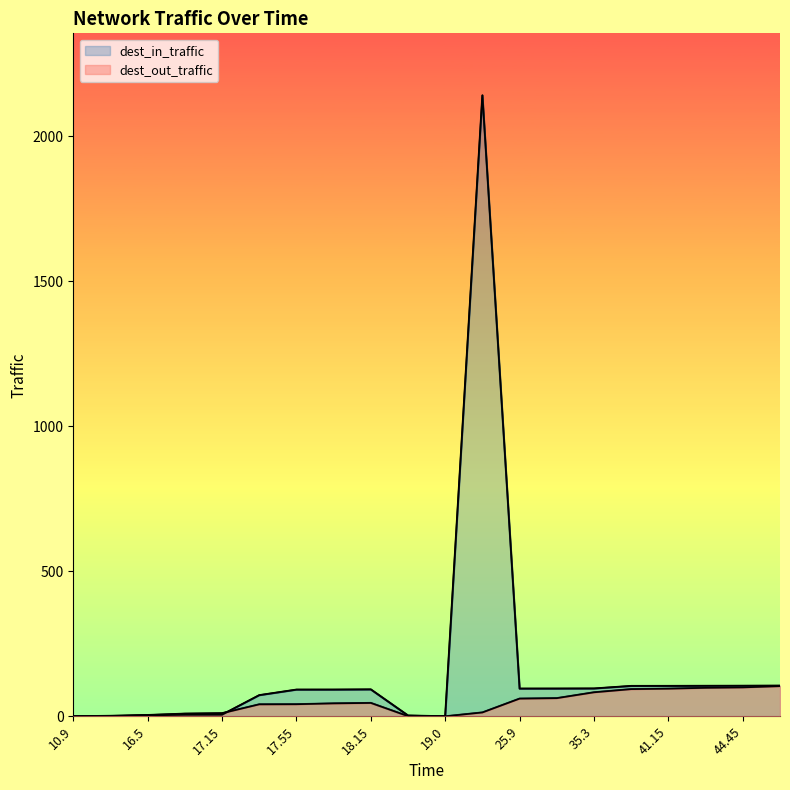

Which series has the widest spread of values?

dest_in_traffic